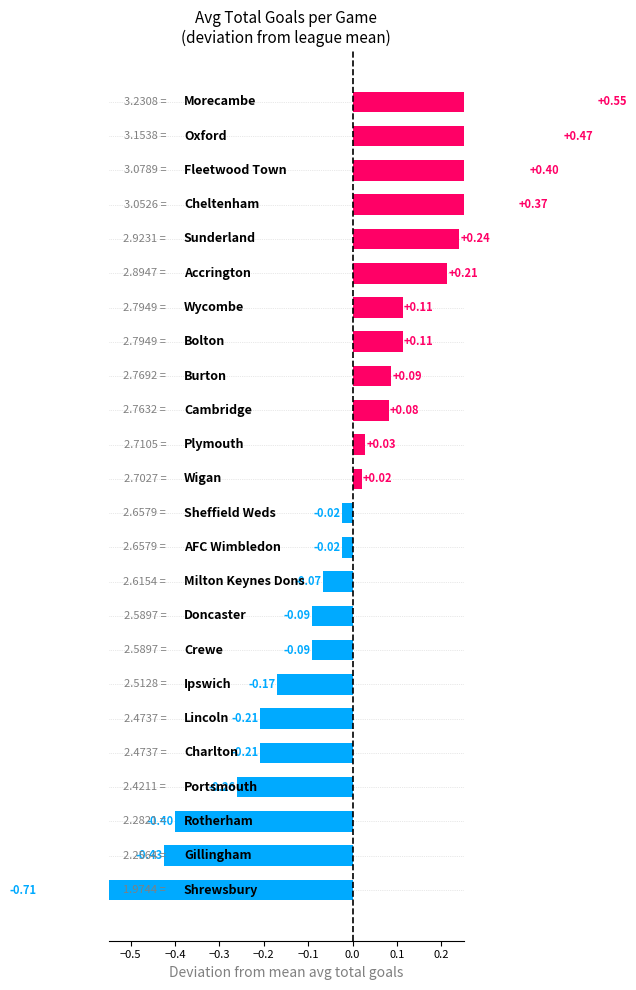

What is the greatest value displayed?

0.5